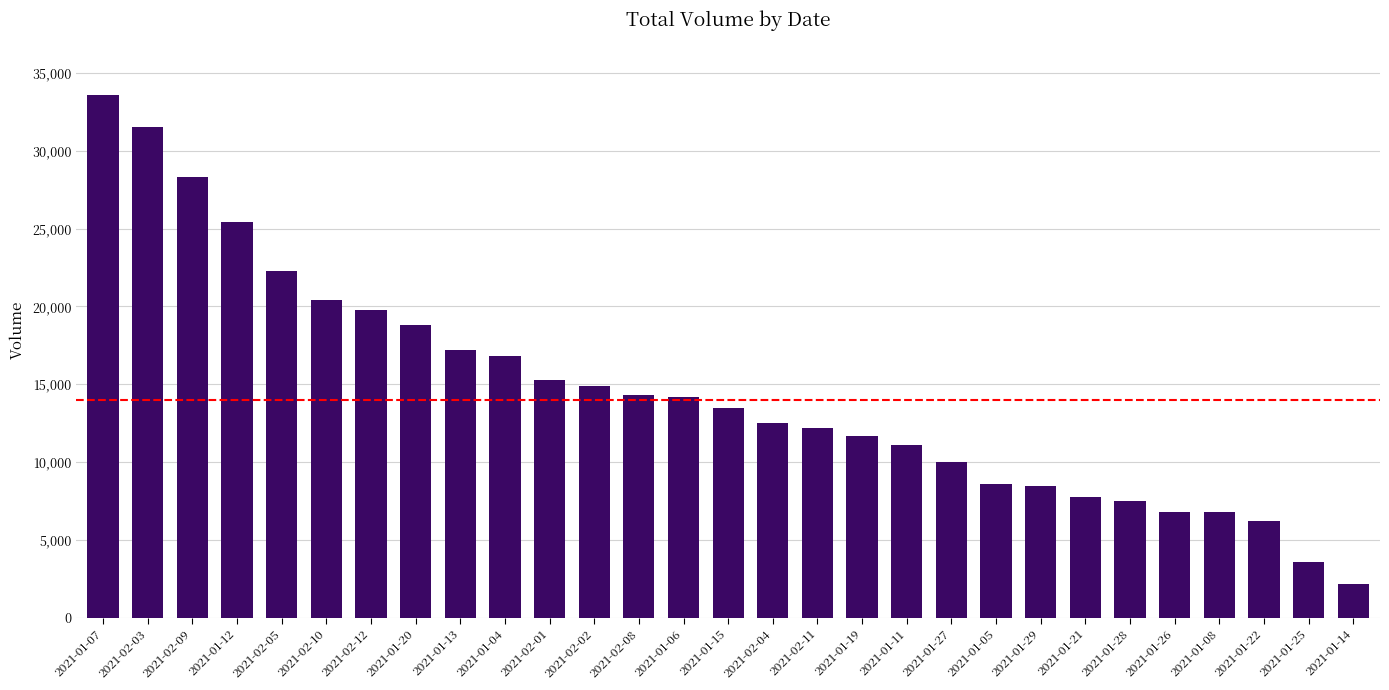

At which category does the chart reach its peak across all series?

2021-01-07